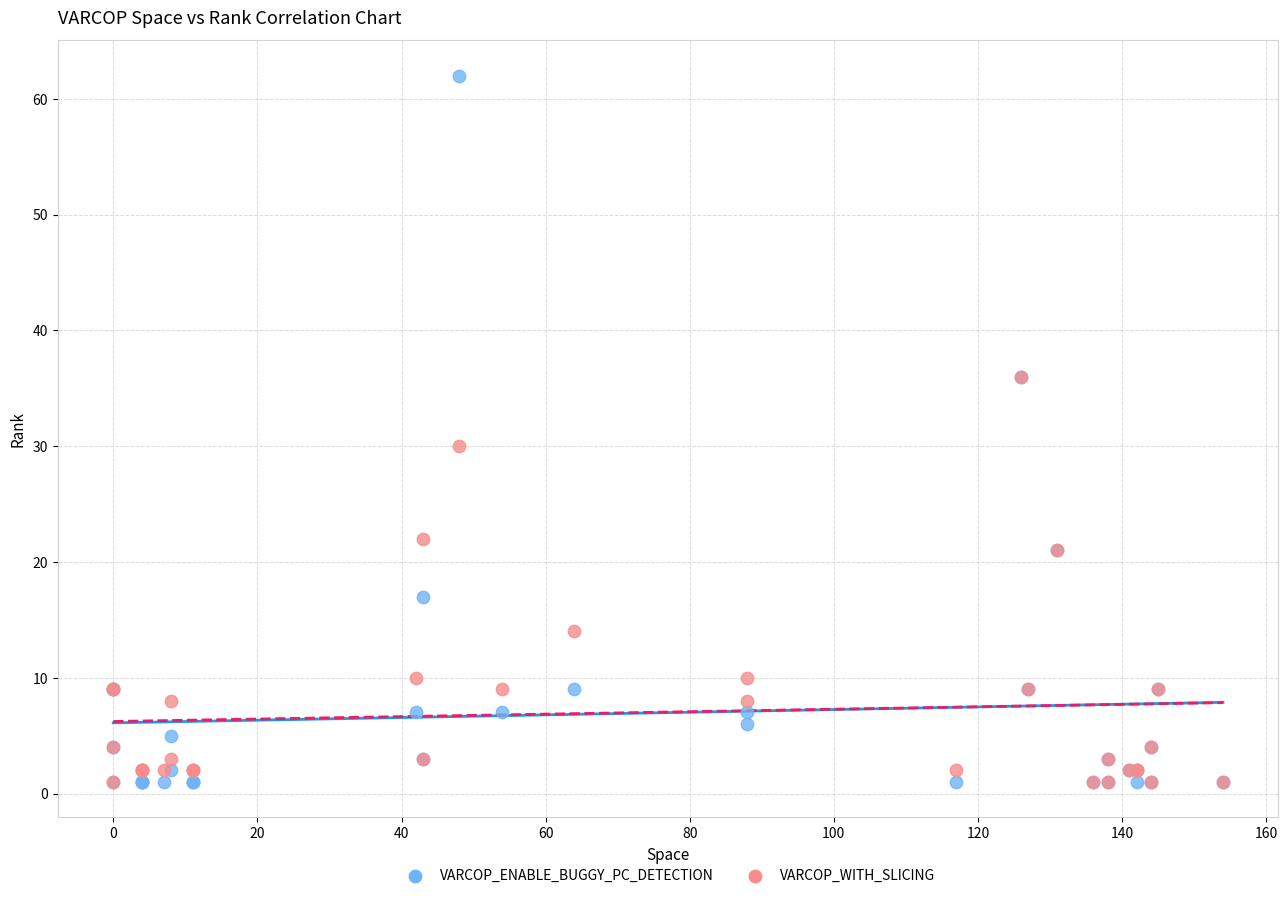

Which series has the widest spread of Y values?

VARCOP_ENABLE_BUGGY_PC_DETECTION